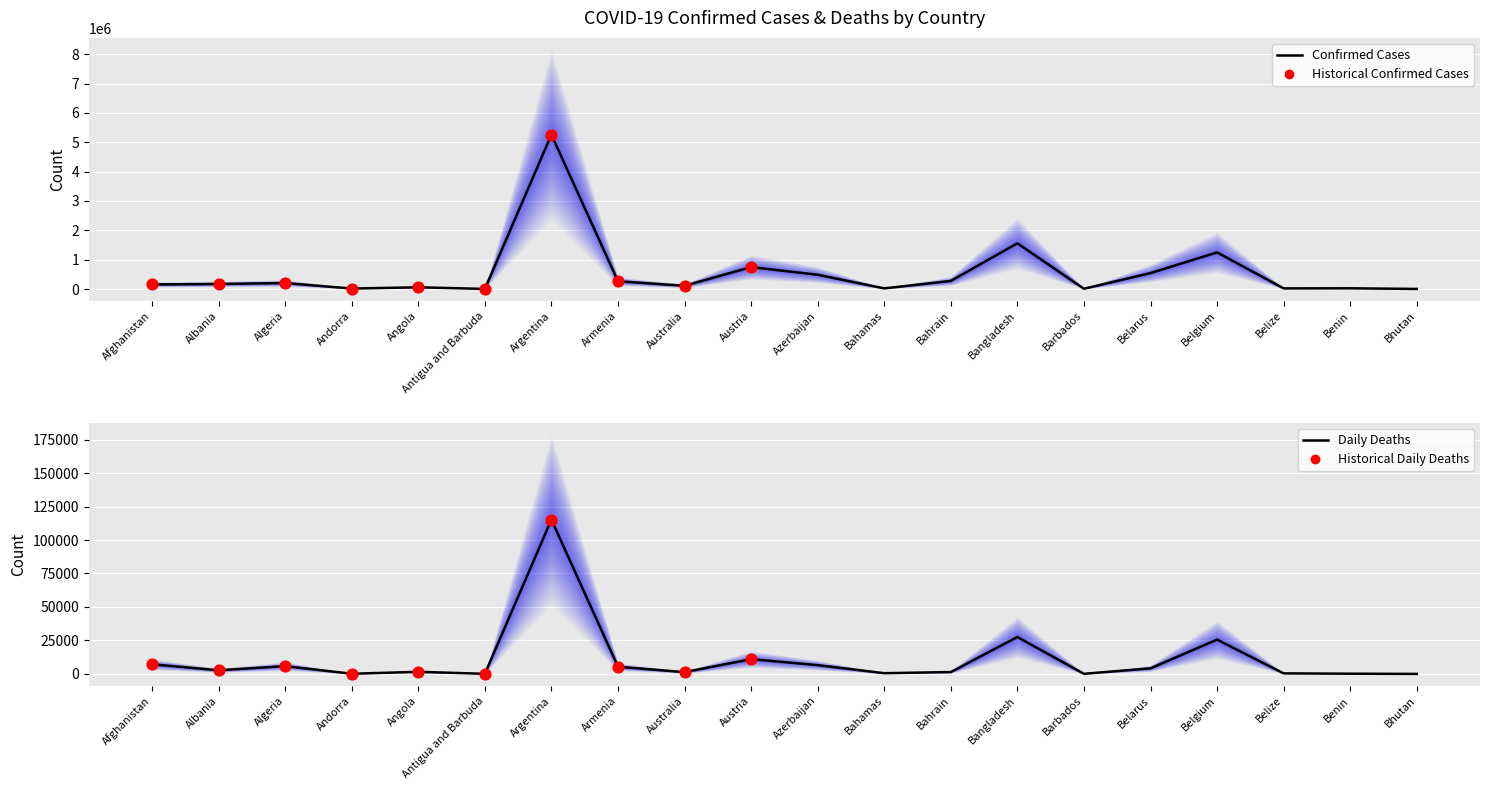

Which series has the largest Y range (max minus min)?

Confirmed